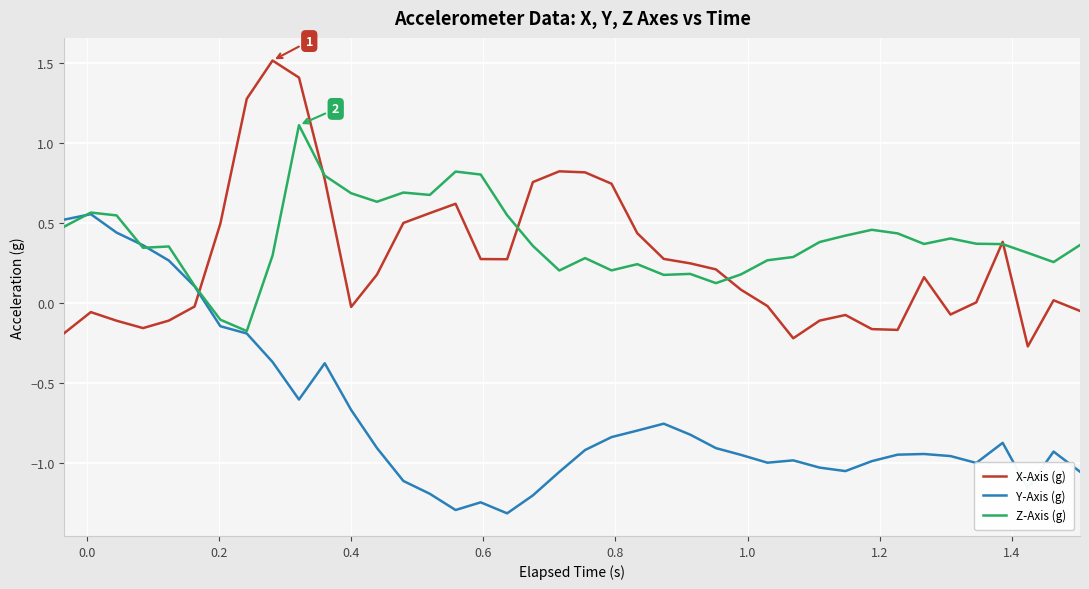

List the series in order of their peak value, lowest first.

Y-Axis (g), Z-Axis (g), X-Axis (g)